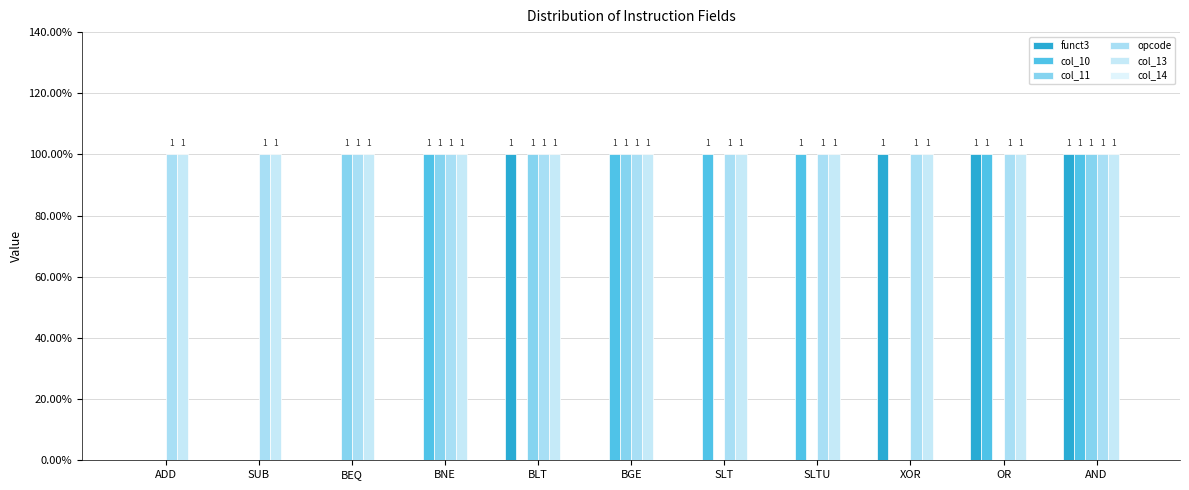

At which label does col_10 reach its peak?

BNE